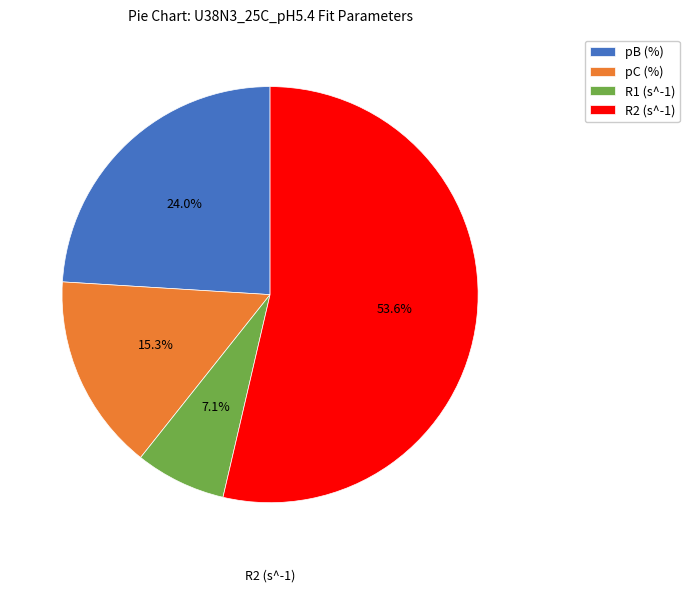

Rank the categories by value from highest to lowest.

R2 (s^-1), pB (%), pC (%), R1 (s^-1)